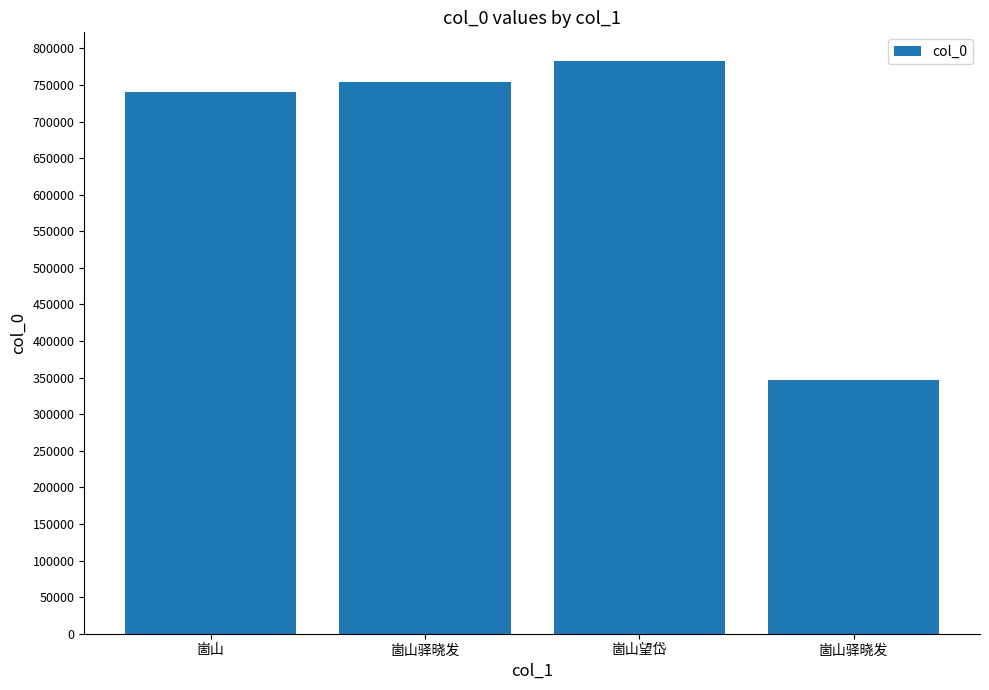

True or false: the data shows 1271207 at 崮山驿晓发.

False